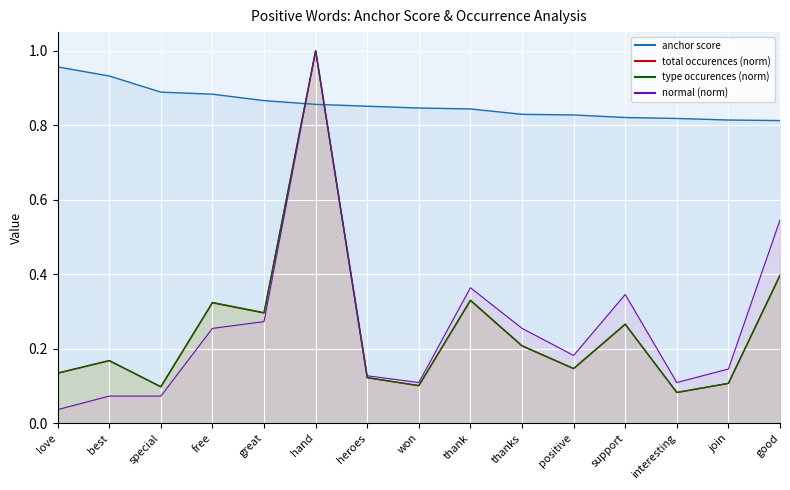

True or false: normal and type occurences cross at least once.

False